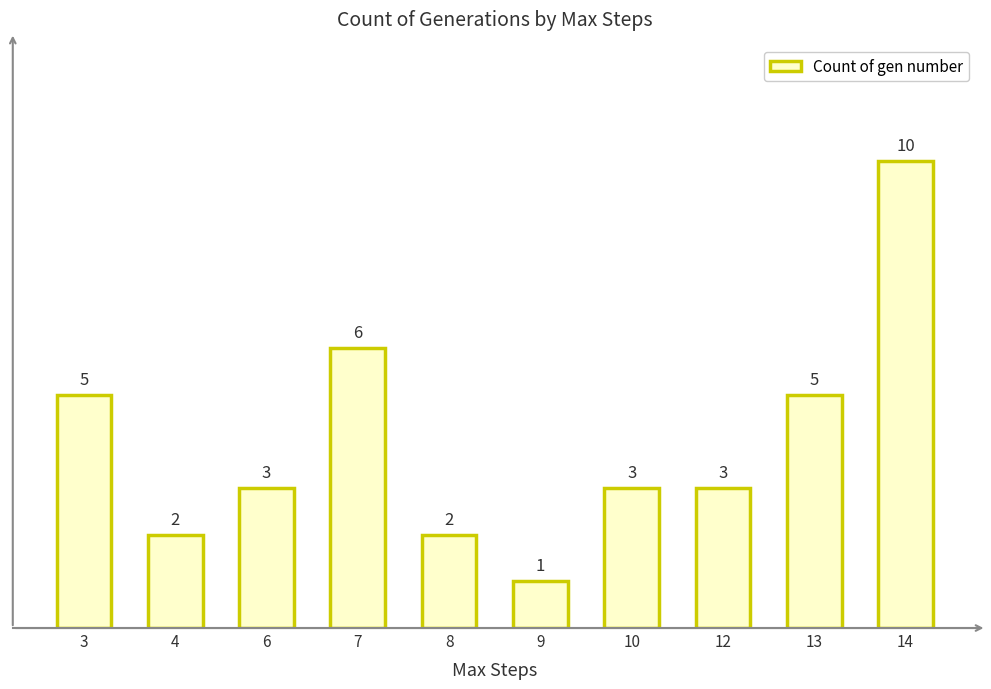

How many values are between 2 and 5?

7